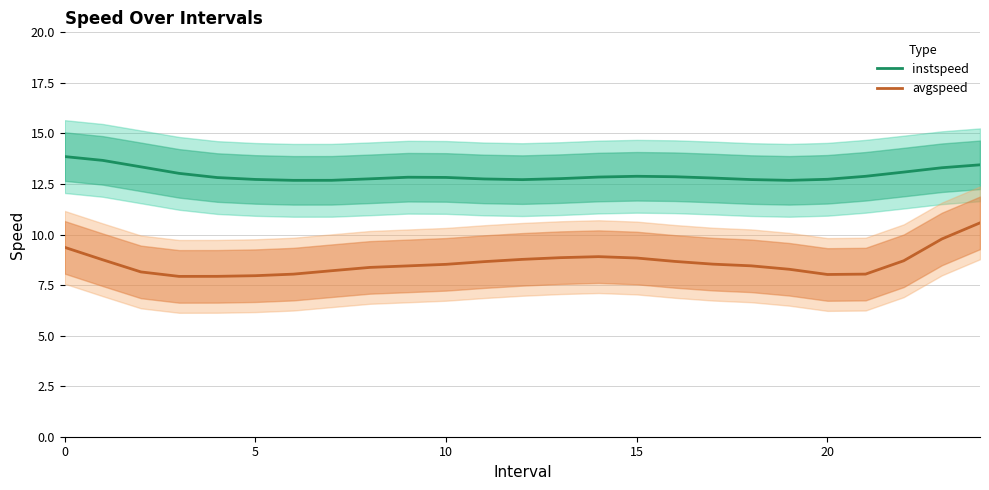

How many lines are shown in the chart?

2